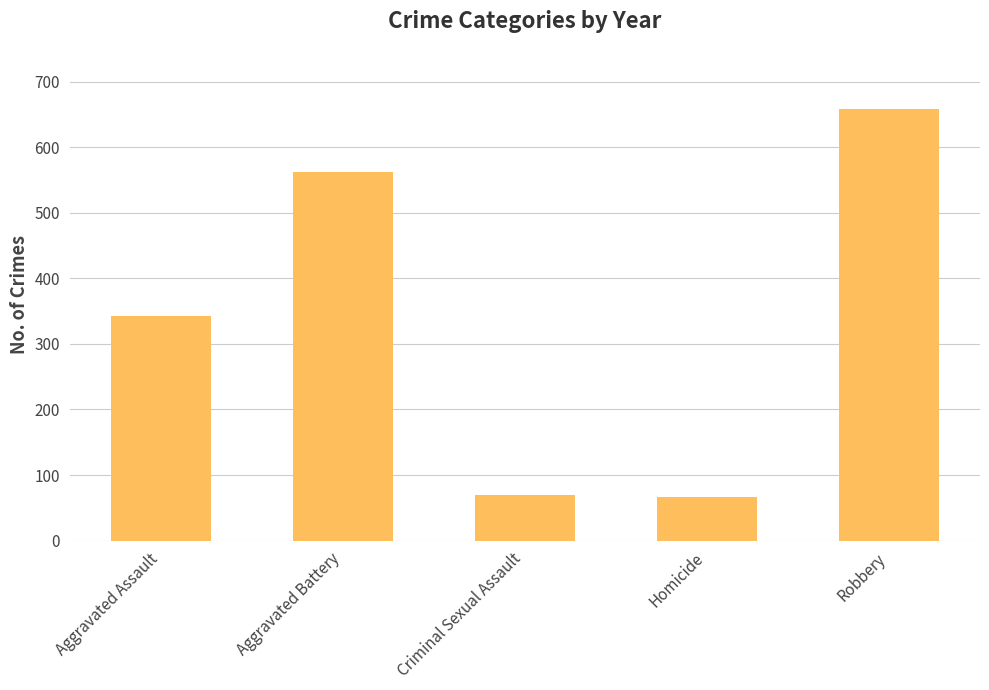

What is the change in value from Aggravated Battery to Robbery?

+96